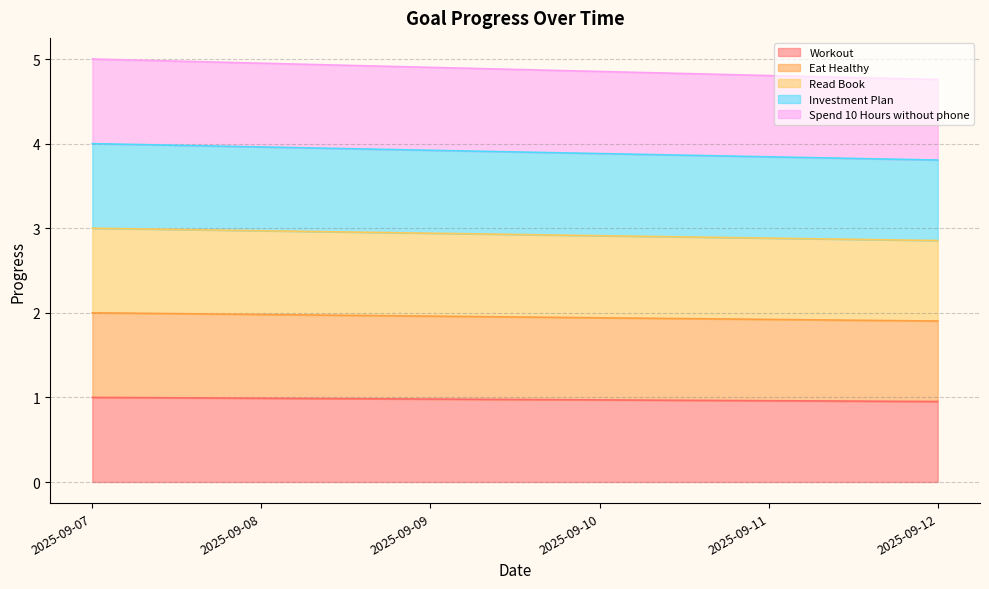

What is the difference between the maximum and second lowest values in the Spend 10 Hours without phone series?

0.2